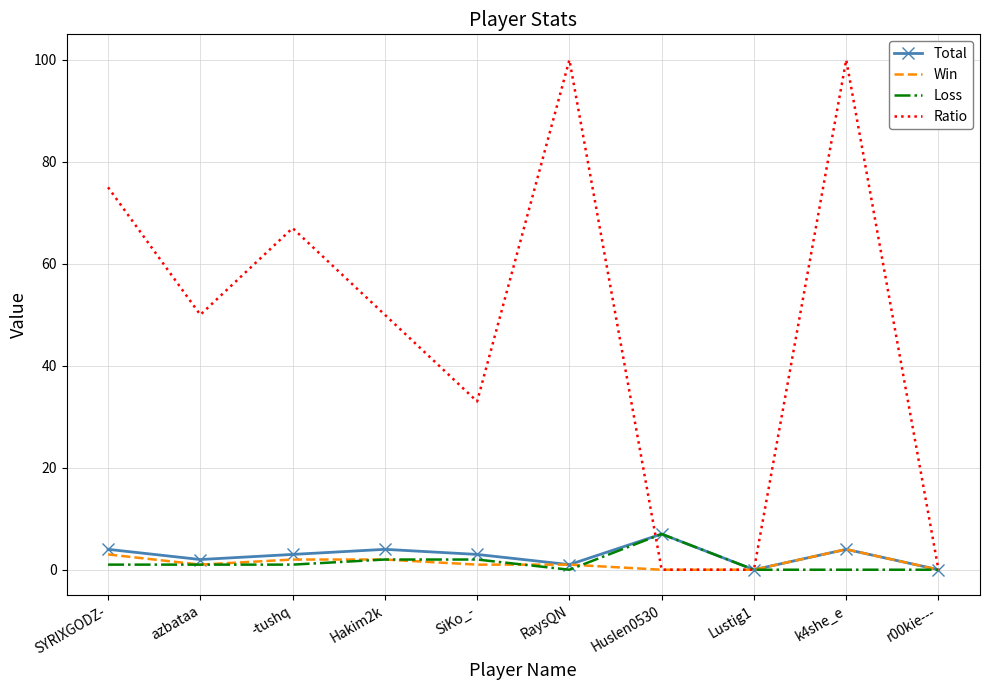

True or false: Win has a value of 0 at Huslen0530.

True